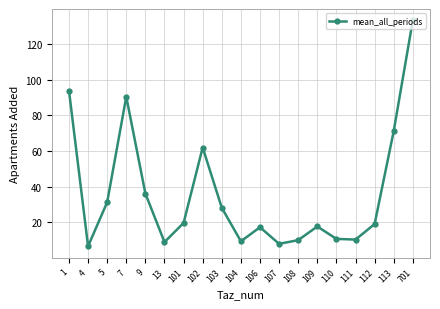

How many lines are shown in the chart?

1